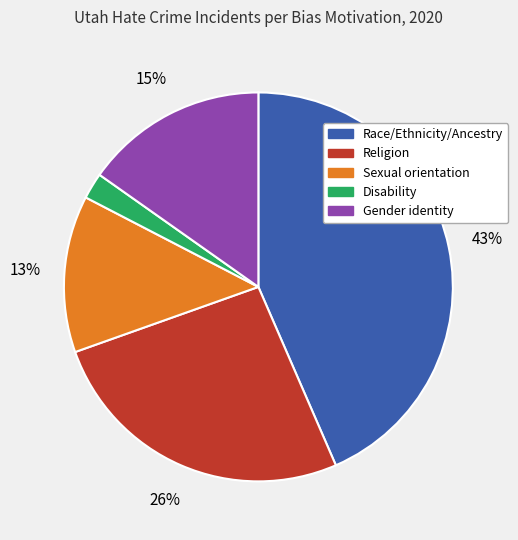

To the nearest percent, what is the difference between the Religion and Disability slice percentages?

24%